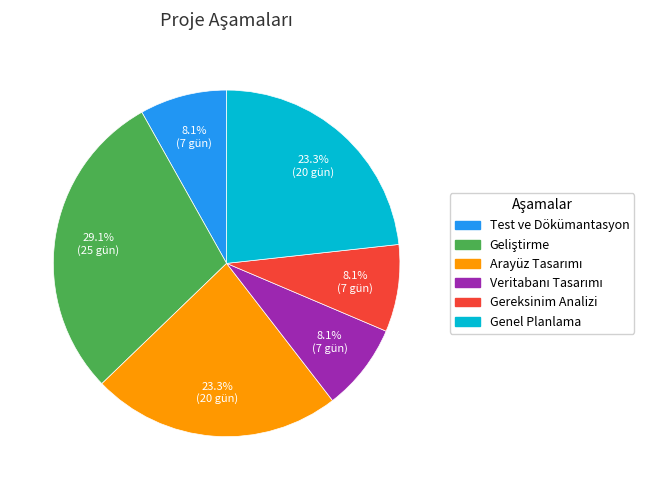

Does Test ve Dökümantasyon account for over 50% of the chart?

No